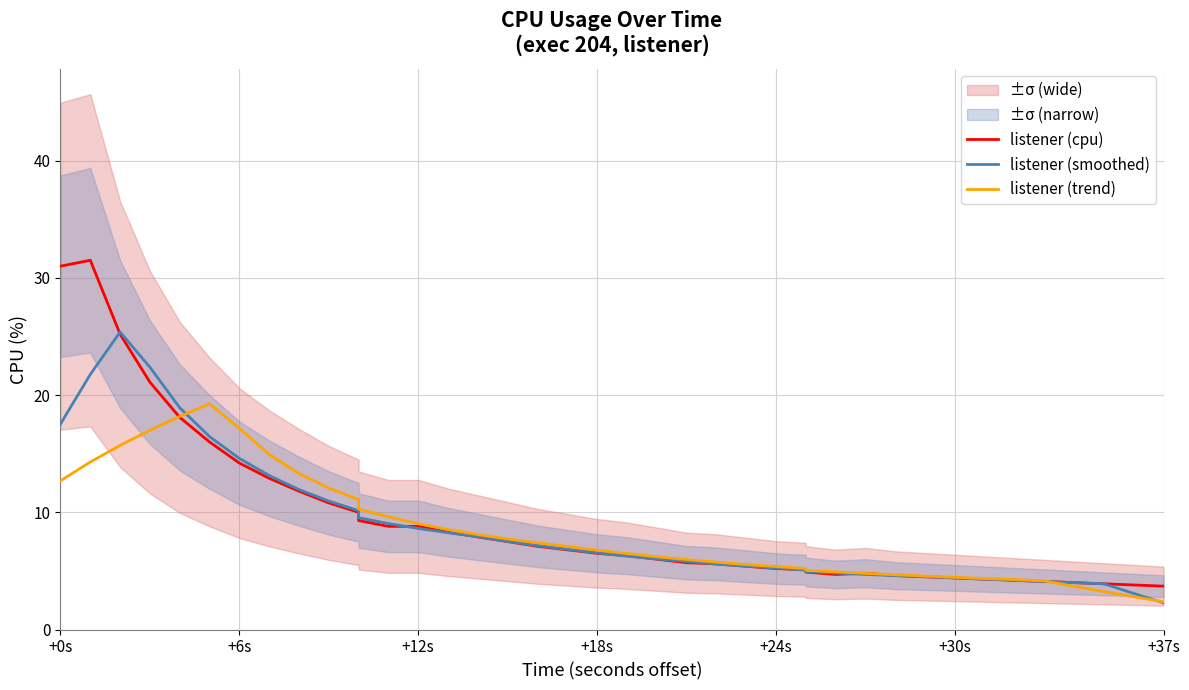

Reading left to right, extract all data points from this chart.

listener (cpu): 31.0	31.5	25.2	21.1	18.1	16.0	14.2	12.9	11.8	10.8	10.0	9.3	8.8	8.8	8.3	7.9	7.5	7.1	6.8	6.5	6.3	6.0	5.7	5.6	5.4	5.2	5.1	4.9	4.7	4.8	4.6	4.5	4.4	4.3	4.2	4.1	4.0	3.9	3.8	3.7
listener (smoothed): 17.5	21.8	25.4	22.4	18.9	16.5	14.6	13.1	11.9	11.0	10.1	9.5	9.0	8.6	8.3	7.9	7.5	7.2	6.8	6.5	6.3	6.0	5.8	5.6	5.4	5.2	5.1	4.9	4.8	4.7	4.6	4.5	4.4	4.3	4.2	4.1	4.0	3.9	3.1	2.3
listener (trend): 12.7	14.3	15.7	17.0	18.2	19.3	17.2	14.9	13.3	12.1	11.1	10.3	9.6	9.0	8.5	8.1	7.7	7.4	7.1	6.8	6.5	6.2	6.0	5.8	5.5	5.4	5.2	5.1	4.9	4.8	4.7	4.6	4.5	4.3	4.3	4.2	3.7	3.2	2.8	2.4